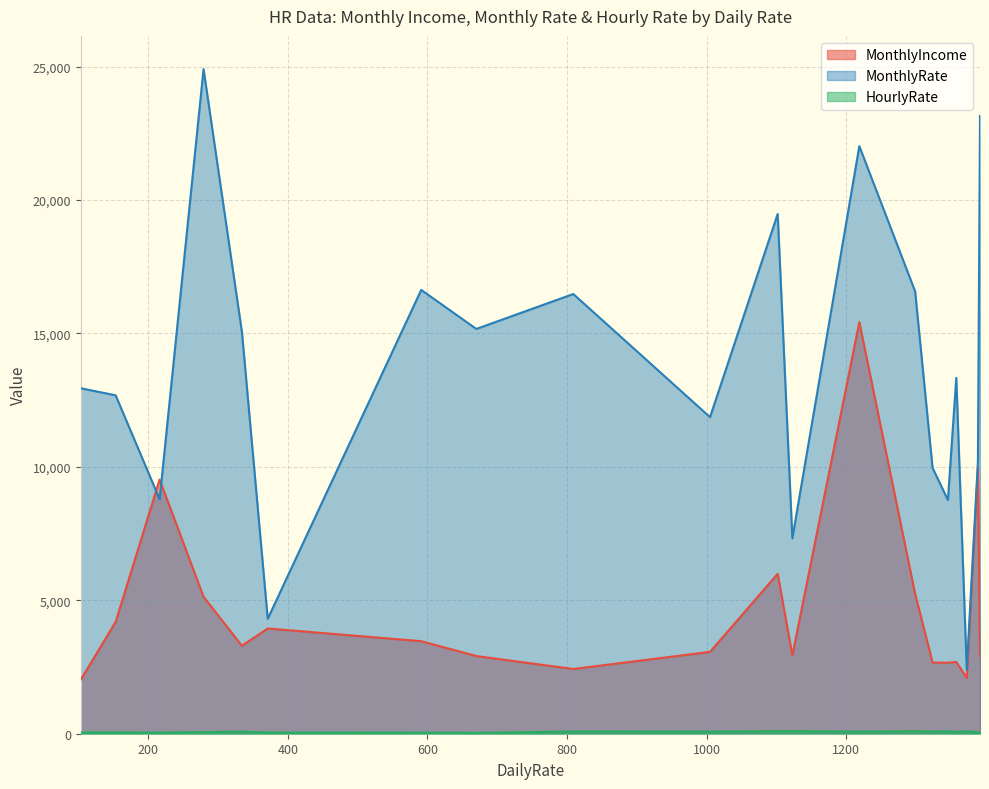

List the labels in order of MonthlyRate value, largest first.

279, 1392, 1219, 1102, 591, 1299, 809, 670, 334, 1358, 103, 153, 1005, 1389, 1324, 216, 1346, 1123, 371, 1373